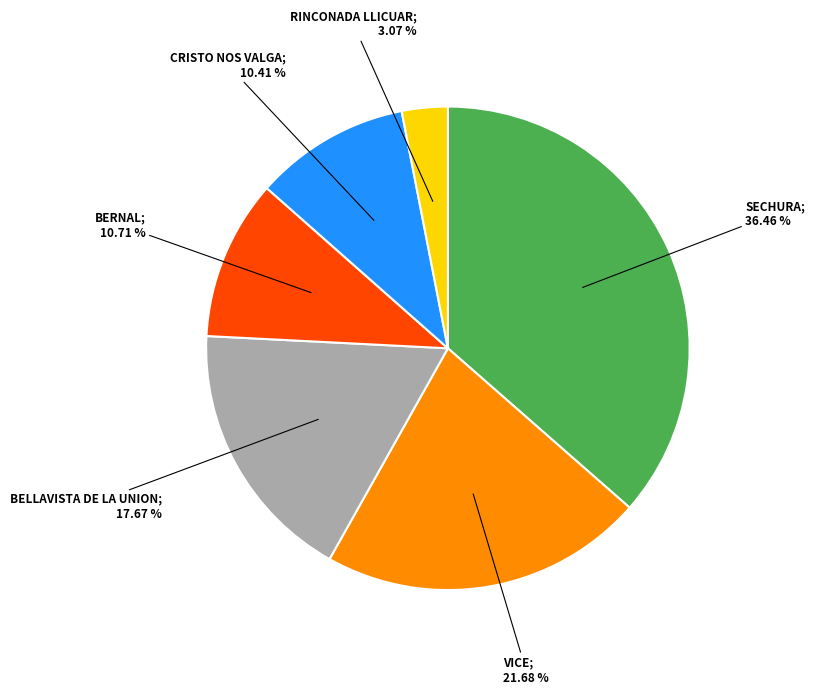

Is there a majority slice in this chart?

No